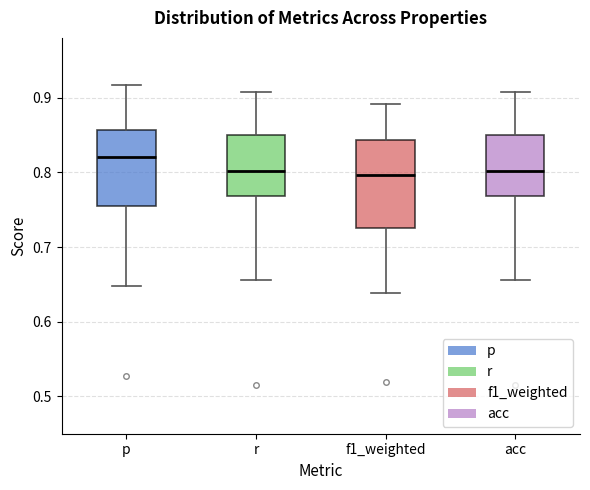

Reading left to right, read every box against the y-axis: the position of its median line, the range the box covers, and the ends of its whiskers. The values are not printed on the chart, so give them approximately, as read against the axis.

p: median 0.82, box 0.76 to 0.86, whiskers 0.65 to 0.92
r: median 0.80, box 0.77 to 0.85, whiskers 0.66 to 0.91
f1_weighted: median 0.80, box 0.72 to 0.84, whiskers 0.64 to 0.89
acc: median 0.80, box 0.77 to 0.85, whiskers 0.66 to 0.91